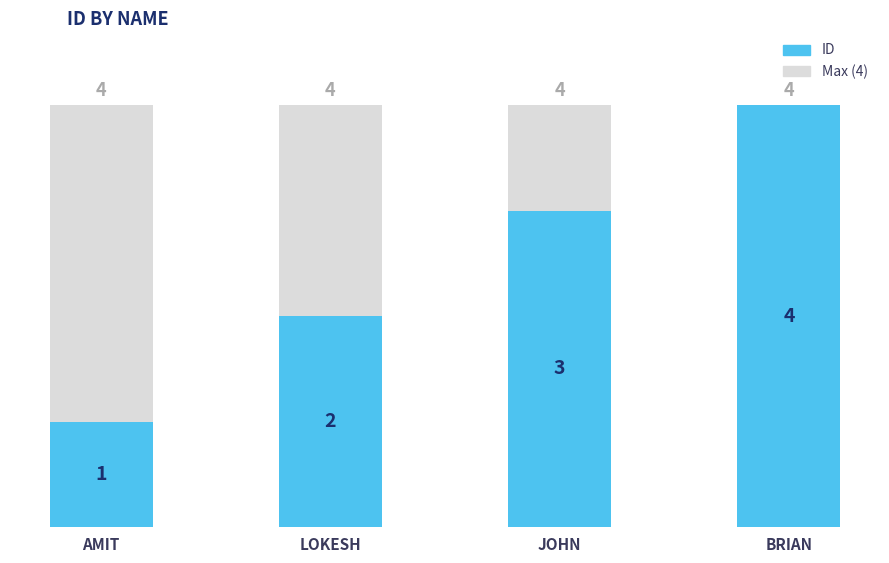

How many data points does each series have?

4